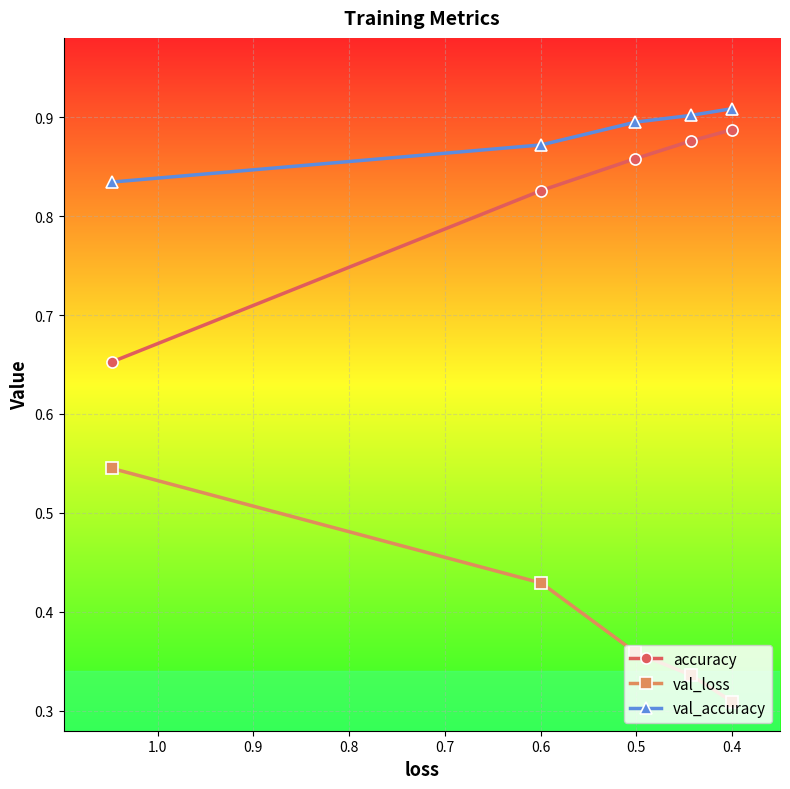

Which has a higher value, 0.7 or 0.4?

0.7